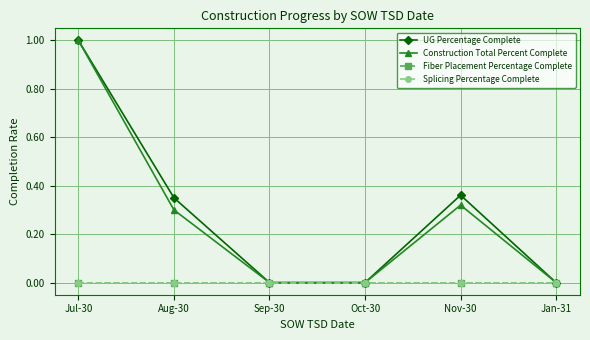

True or false: Fiber Placement Percentage Complete and Splicing Percentage Complete intersect in this chart.

False